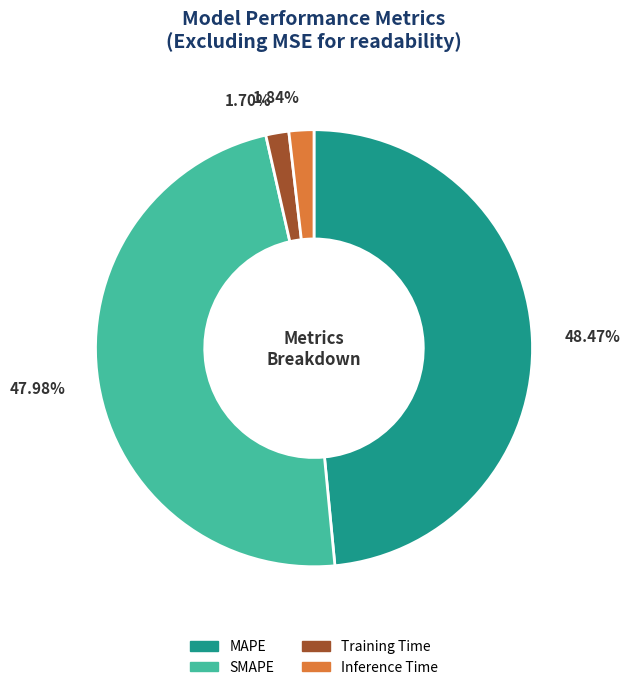

Combined, what portion of the pie is Training Time and MAPE?

50.2%